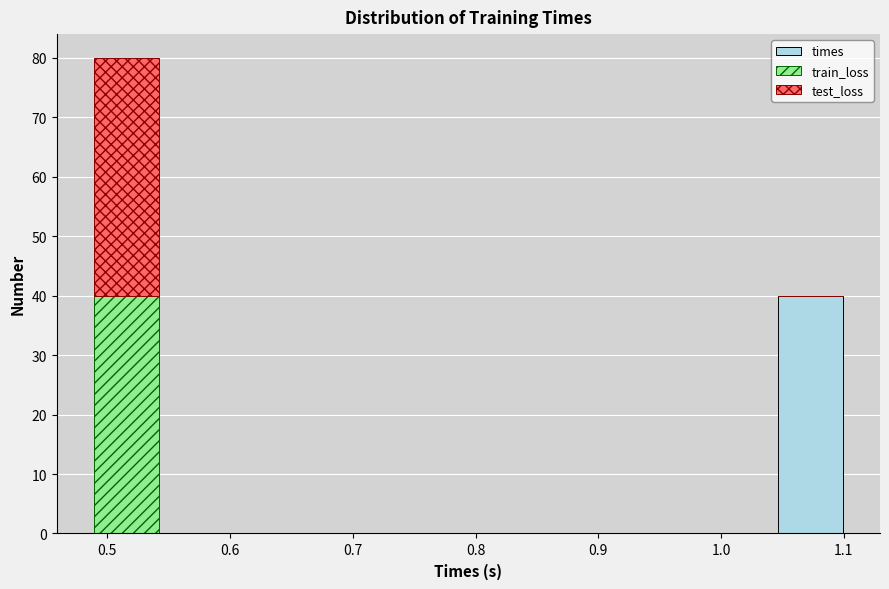

Reading left to right, list every stacked bar in this chart as the range it spans on the x-axis followed by its total height. Neither the bar edges nor the heights are printed on the chart, so give them approximately, as read against the axes.

0.48 to 0.55: 80
0.55 to 0.61: 0
0.61 to 0.67: 0
0.67 to 0.73: 0
0.73 to 0.79: 0
0.79 to 0.86: 0
0.86 to 0.92: 0
0.92 to 0.98: 0
0.98 to 1.04: 0
1.04 to 1.10: 40